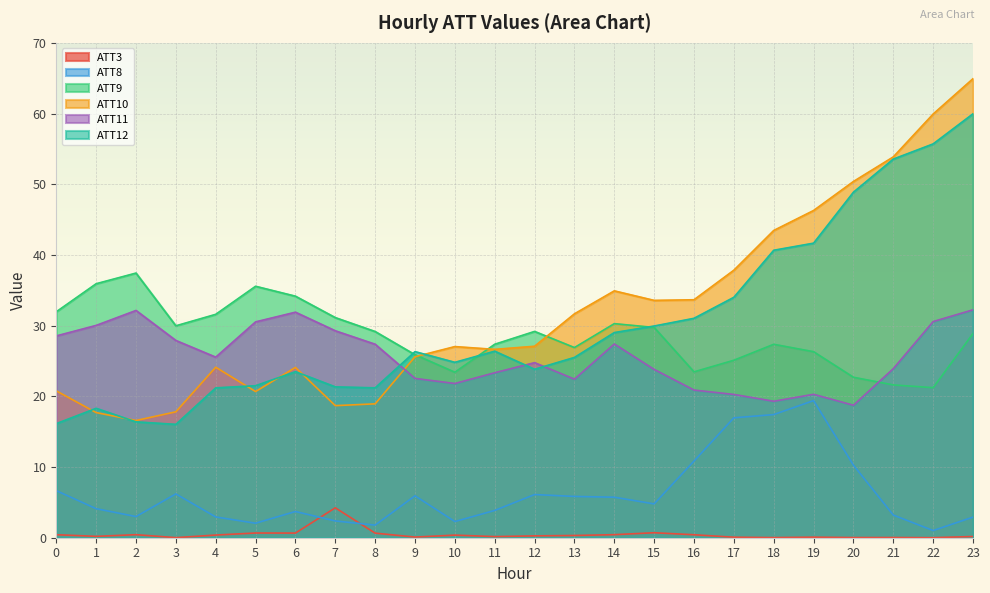

After their last crossing, which series has the higher values: ATT9 or ATT10?

ATT10